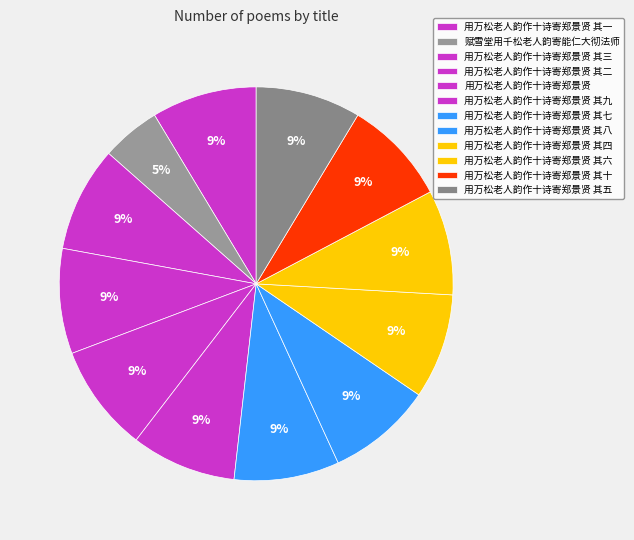

Between 用万松老人韵作十诗寄郑景贤 其六 and 赋雪堂用千松老人韵寄能仁大彻法师, which is larger?

用万松老人韵作十诗寄郑景贤 其六